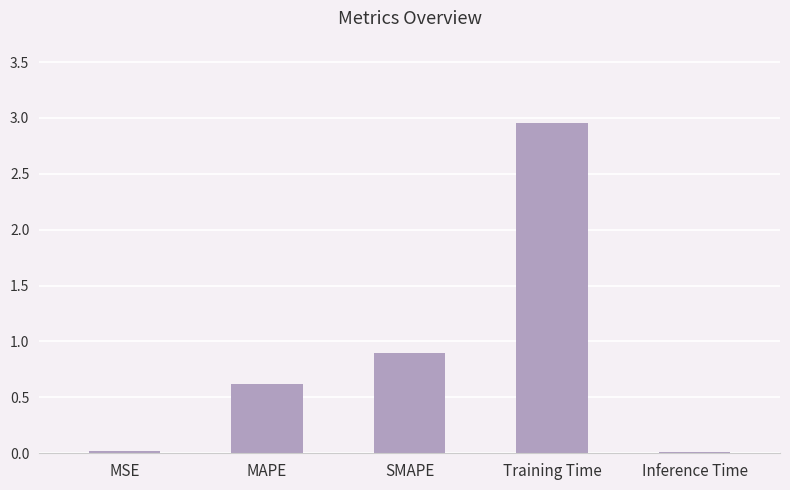

What is the change in value from MSE to MAPE?

+0.6